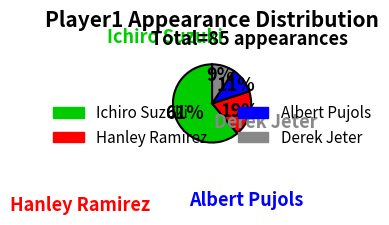

Does Ichiro Suzuki account for over 50% of the chart?

Yes